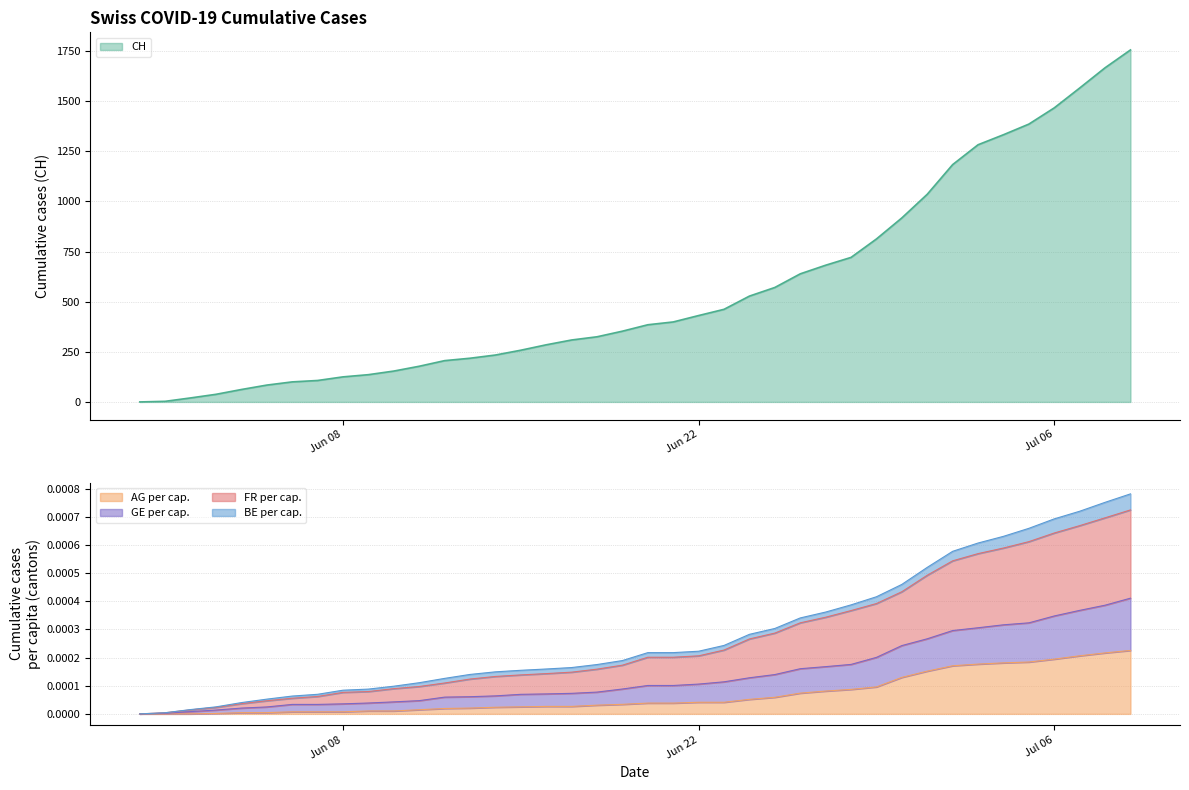

True or false: AG per cap. has a value of 0.0 at Jun 08.

True